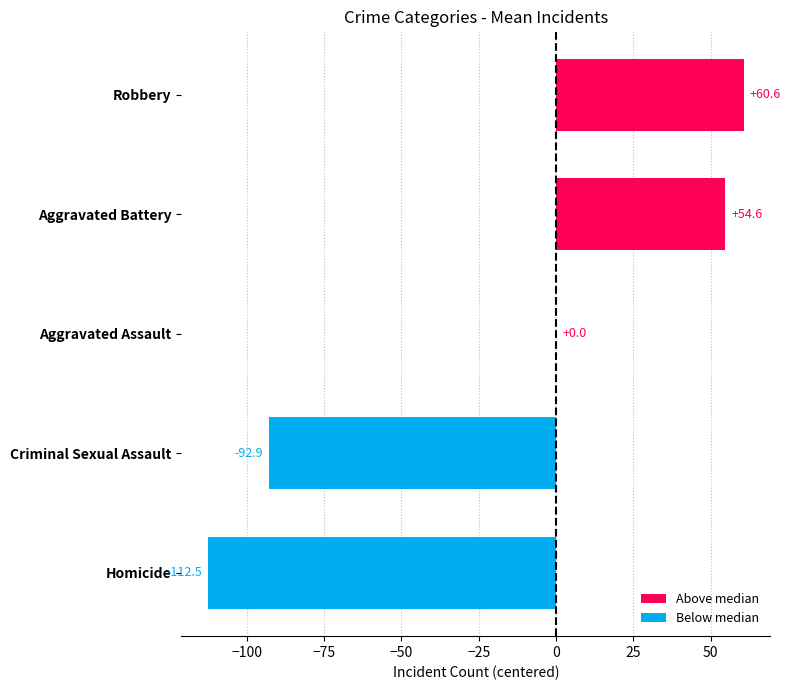

Are the bars grouped side by side (vs. stacked)?

No